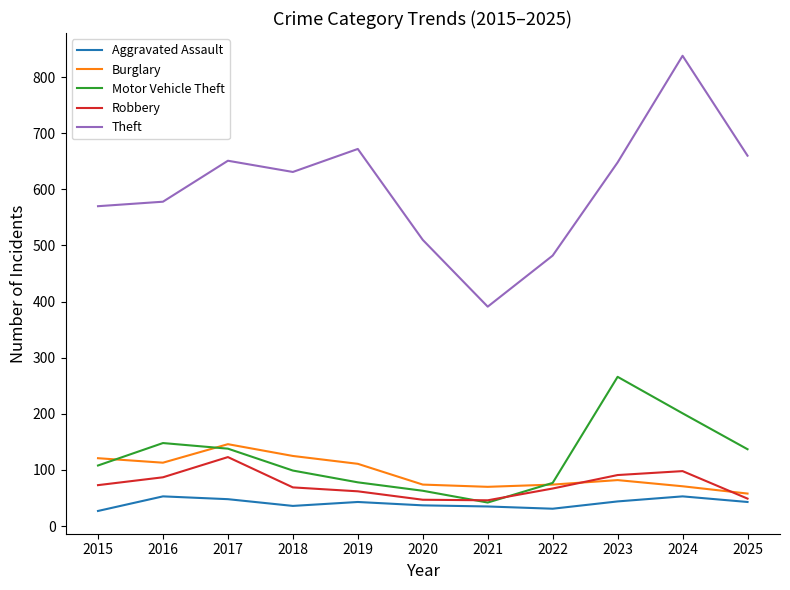

After their last crossing, which series has the higher values: Motor Vehicle Theft or Robbery?

Motor Vehicle Theft